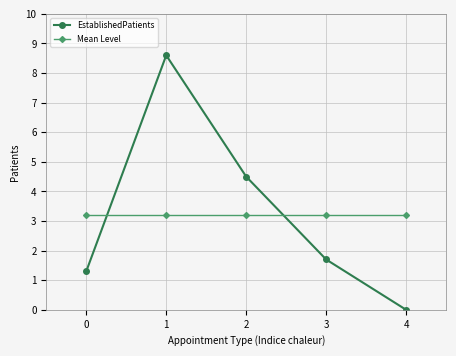

What value does the Mean Level series have at 3?

3.2